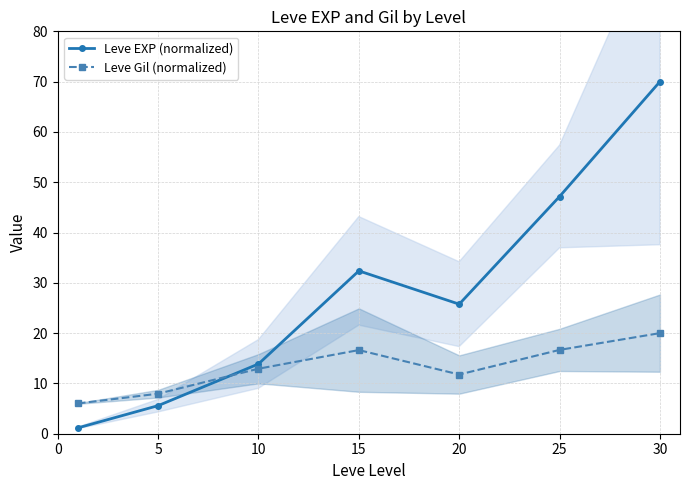

How many lines are shown in the chart?

2